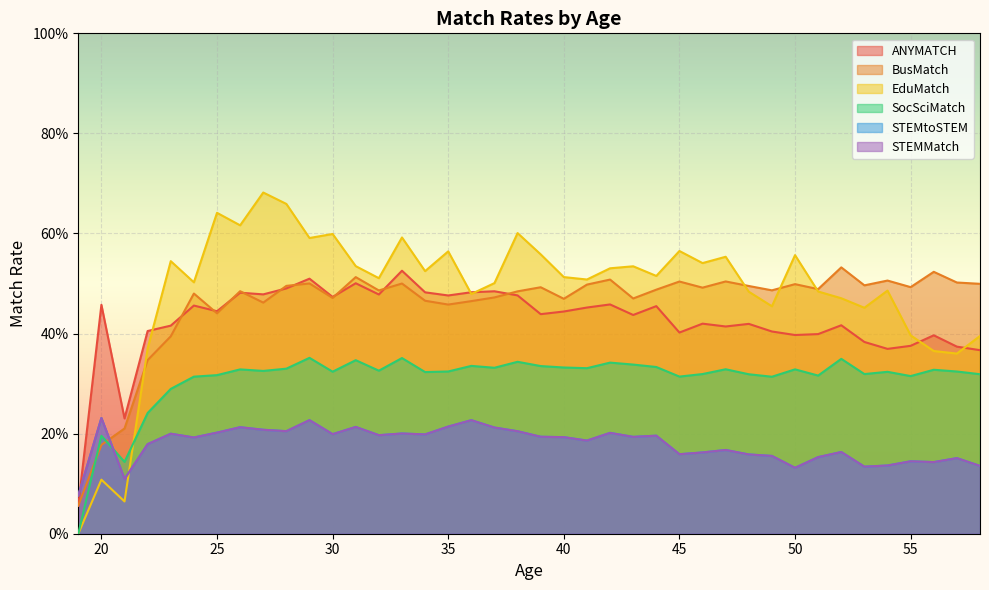

Between which two adjacent categories do ANYMATCH and BusMatch first intersect?

23 and 24